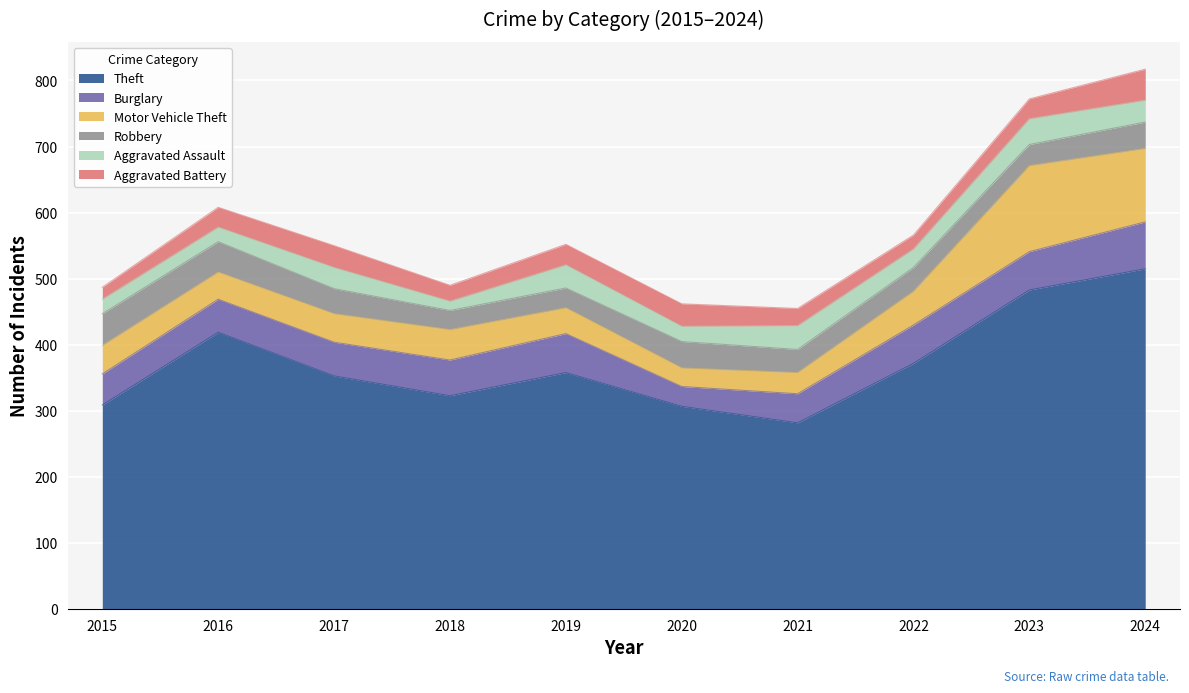

How many series are shown in this chart?

6